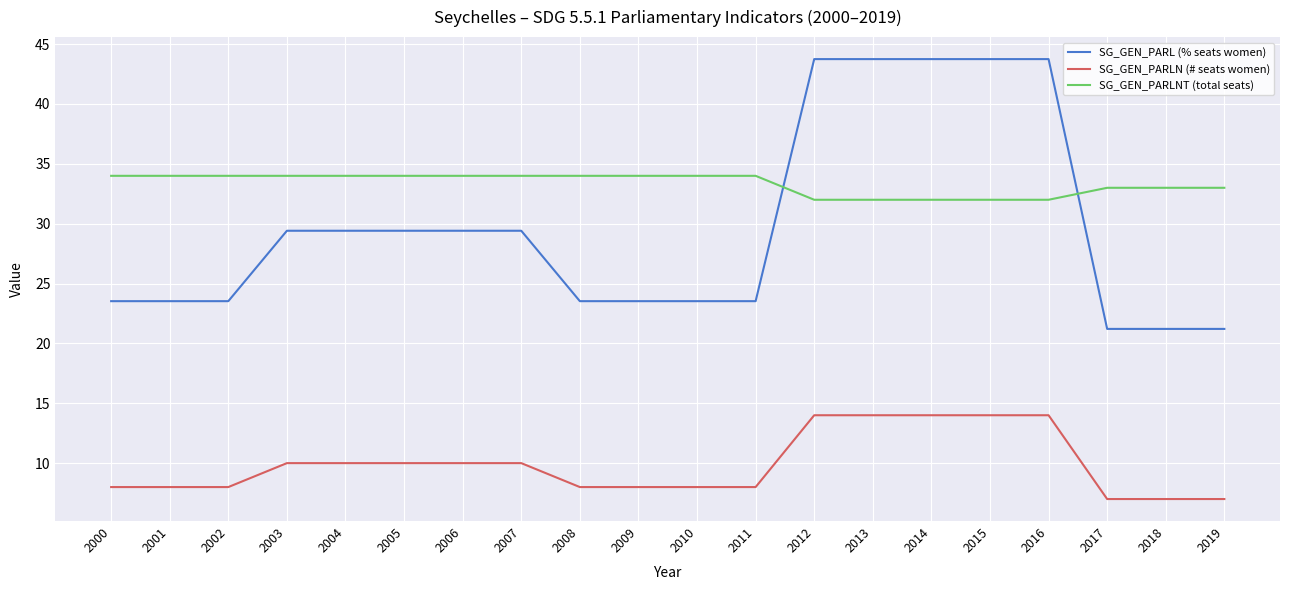

Does the chart display data point markers on the line(s)?

No